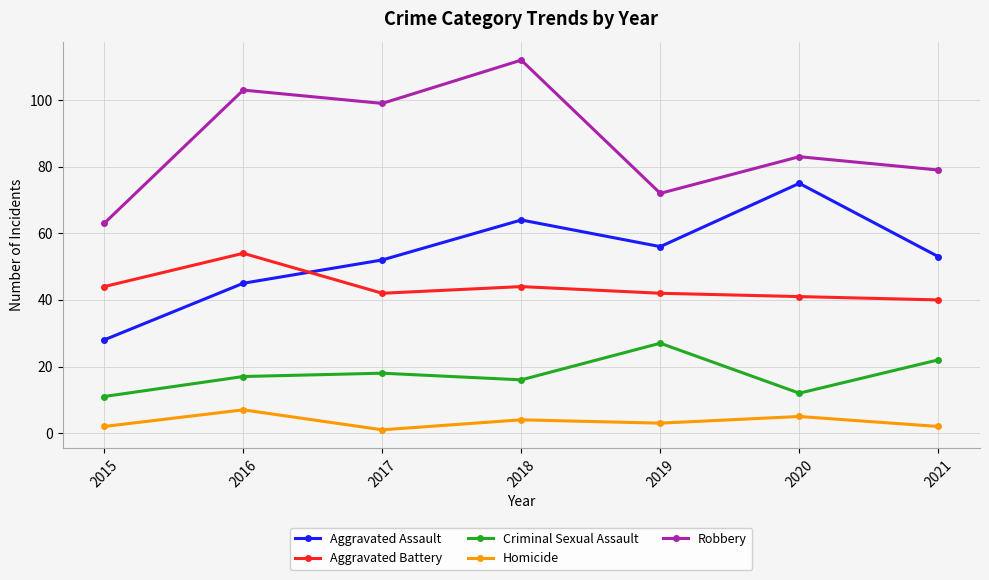

Which series changed the most between 2020 and 2021?

Aggravated Assault